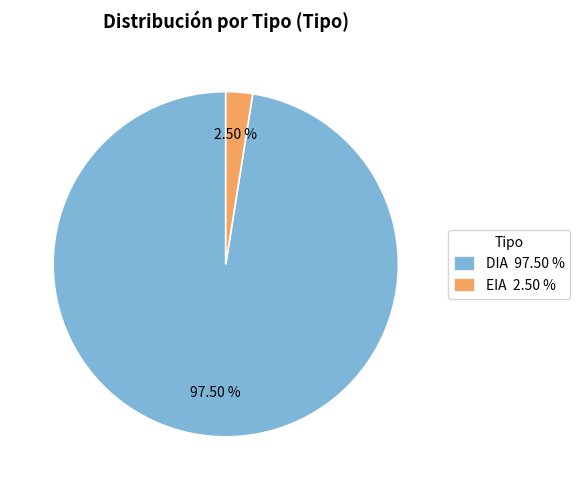

Which has a higher value, EIA or DIA?

DIA